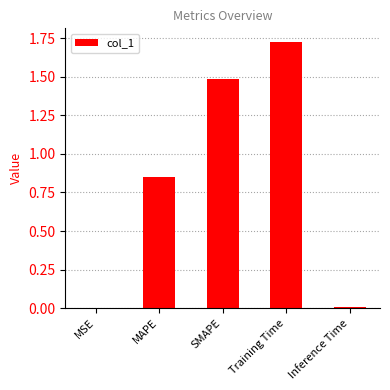

What is the average value?

0.8